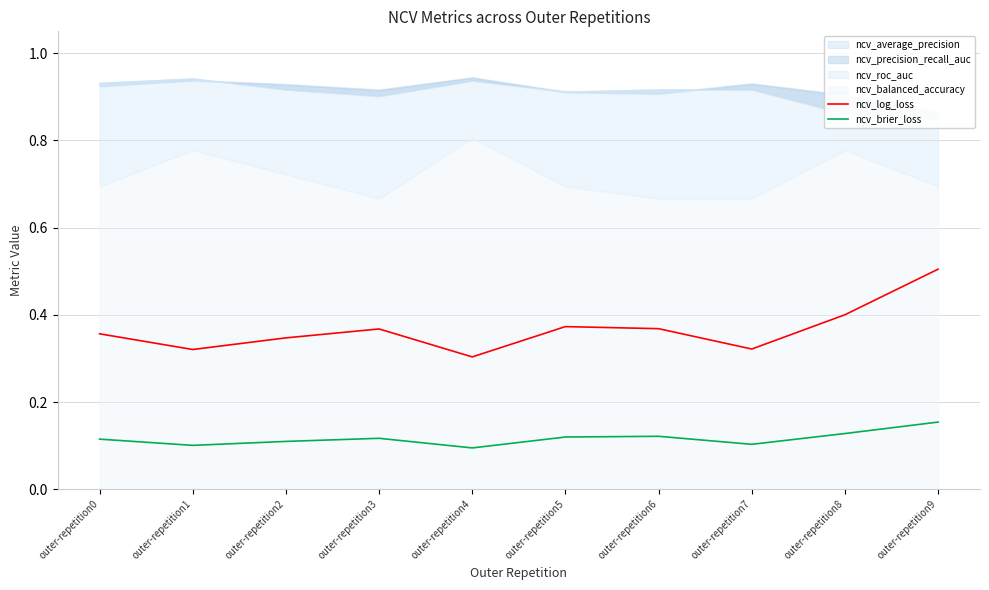

True or false: ncv_log_loss and ncv_brier_loss cross at least once.

False